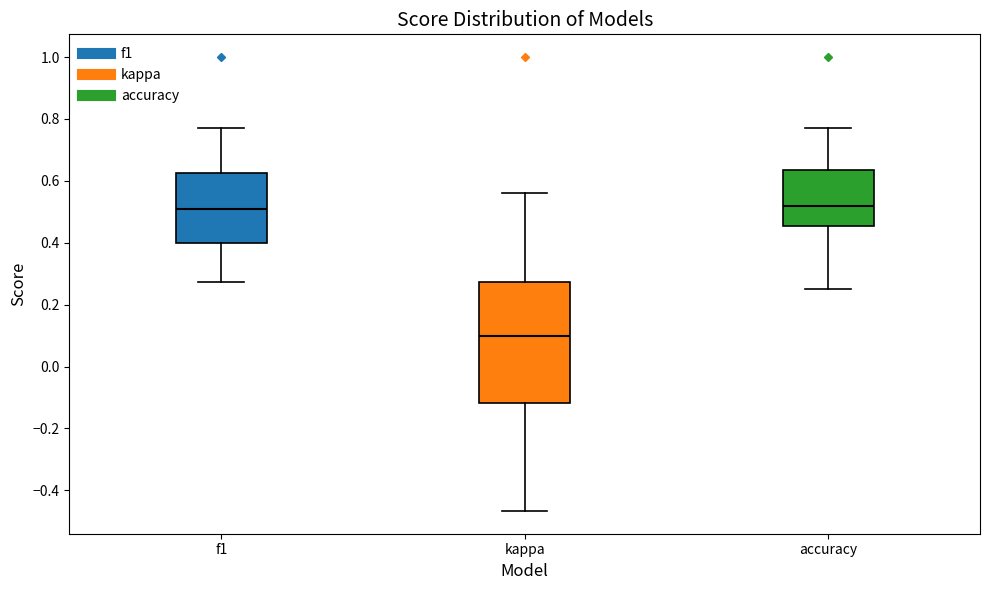

Comparing the boxes themselves (not the whiskers), which one is the tallest?

kappa